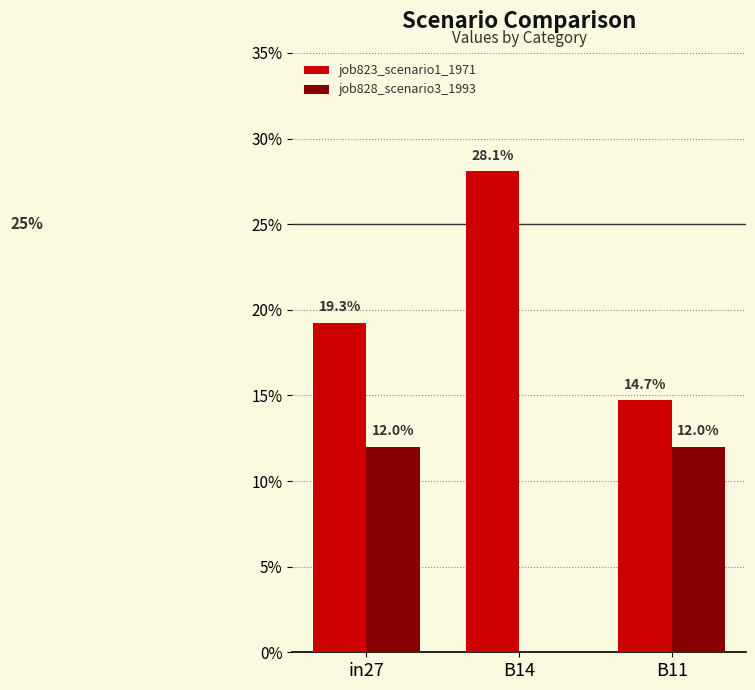

Rank the categories by job823_scenario1_1971 value from highest to lowest.

B14, in27, B11